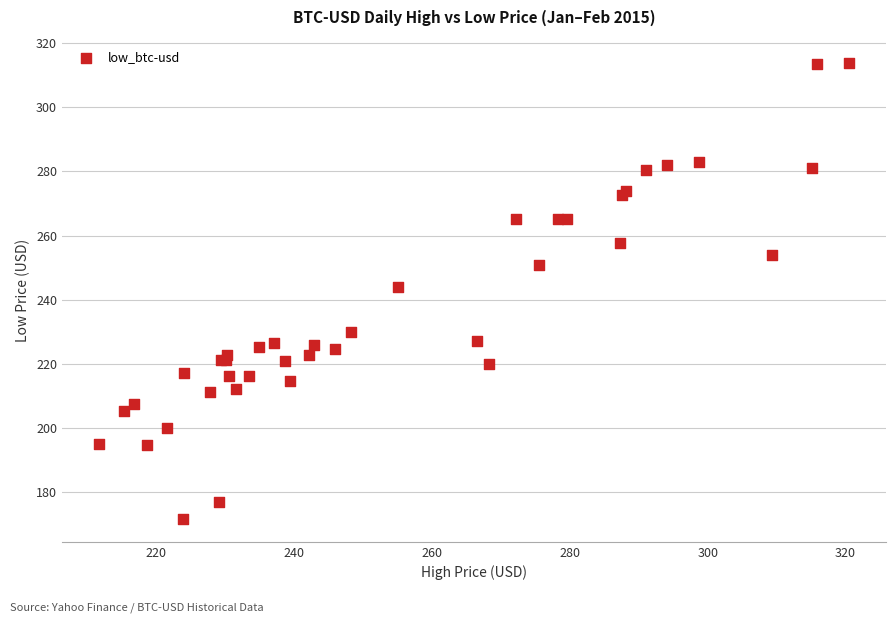

What Y value in the scatter plot is closest to 242?

243.9